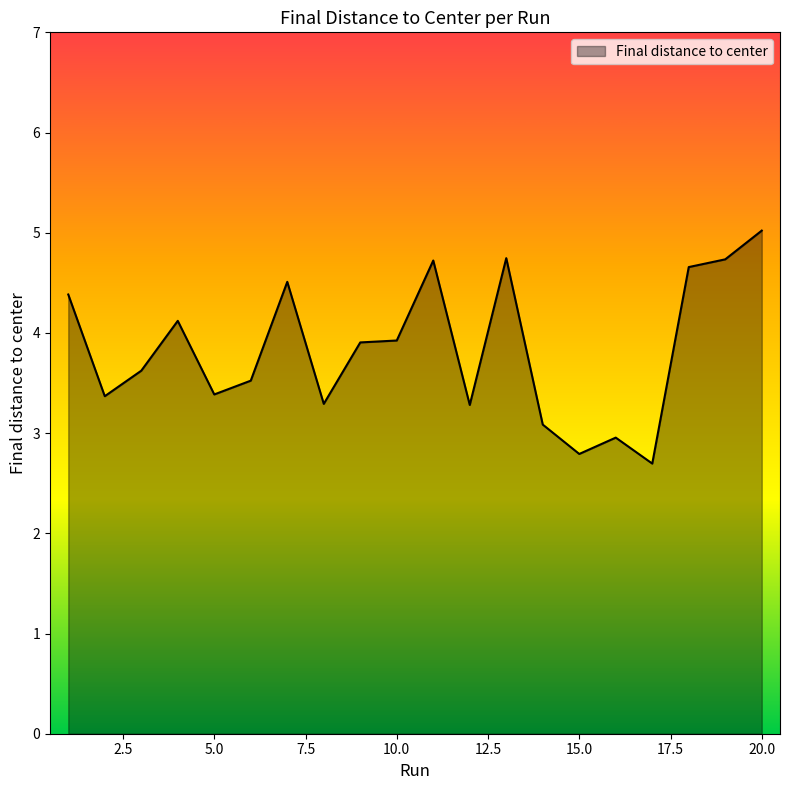

What is the minimum value shown in the chart?

2.7